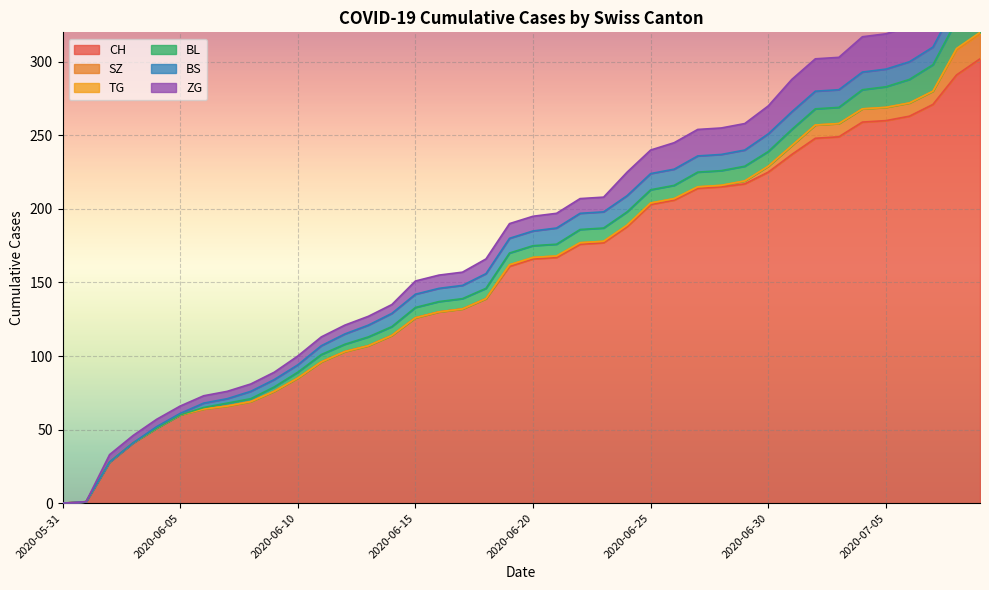

Which category has the lowest value across all series?

2020-05-31